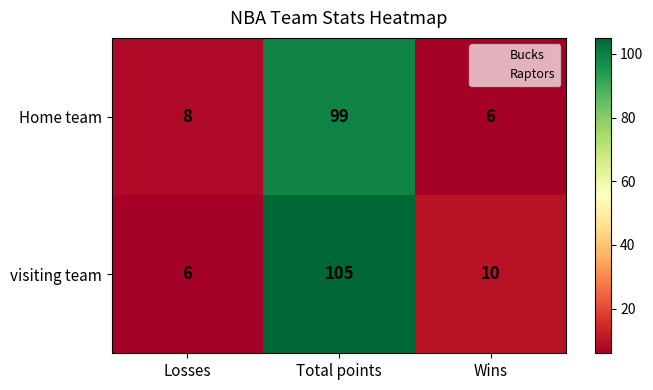

List the series in order of their overall mean, lowest first.

Home team, visiting team